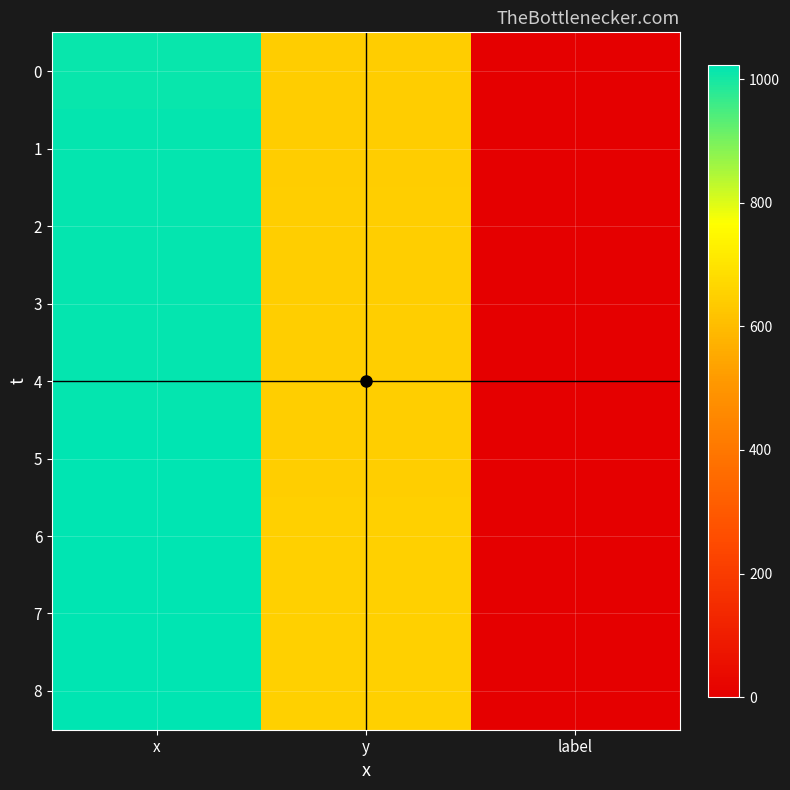

At x, list the series in order from largest to smallest.

8, 6, 7, 5, 3, 4, 2, 1, 0